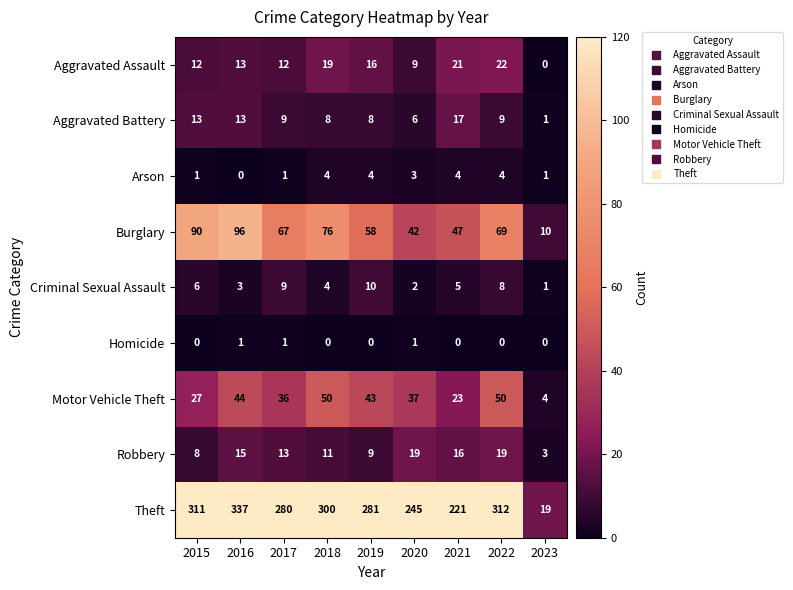

The Homicide series shows 0 at 2021. True or false?

True